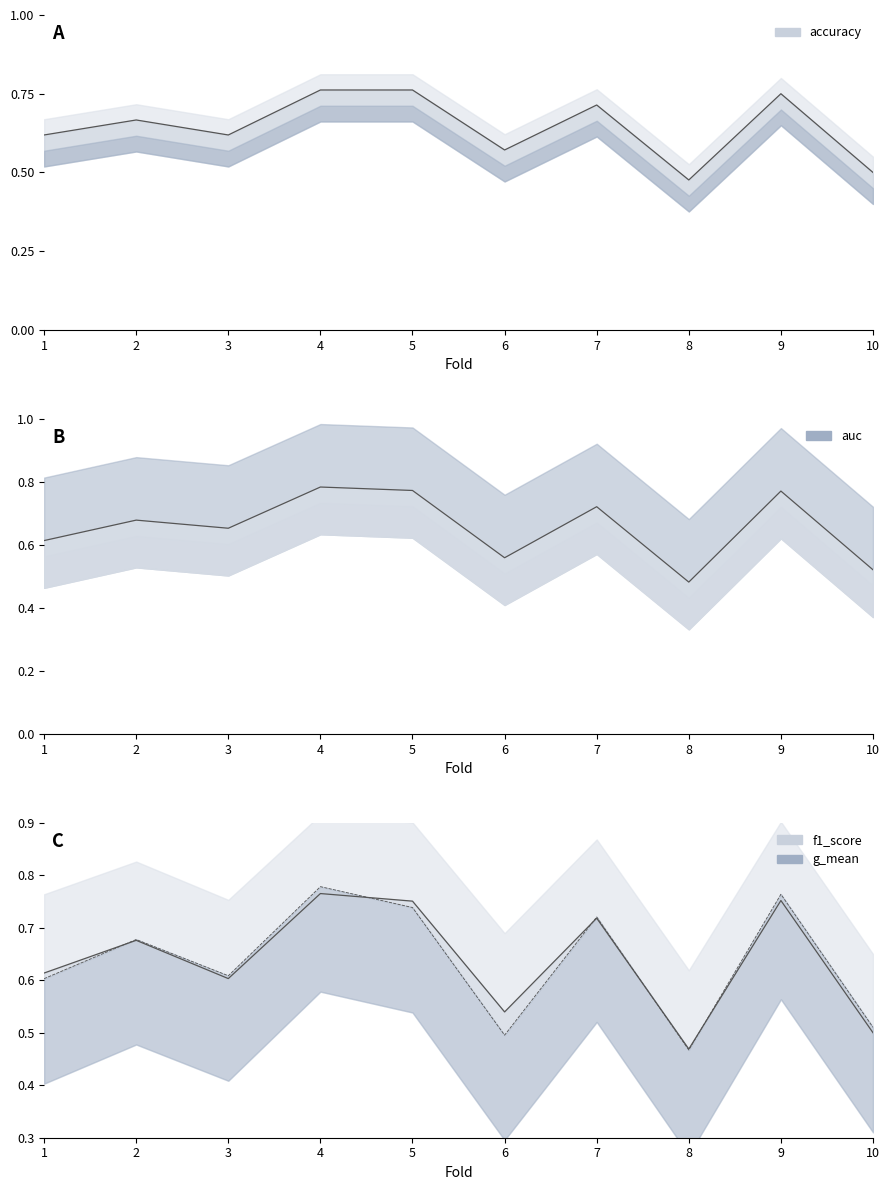

At which category does auc reach its first local valley?

3